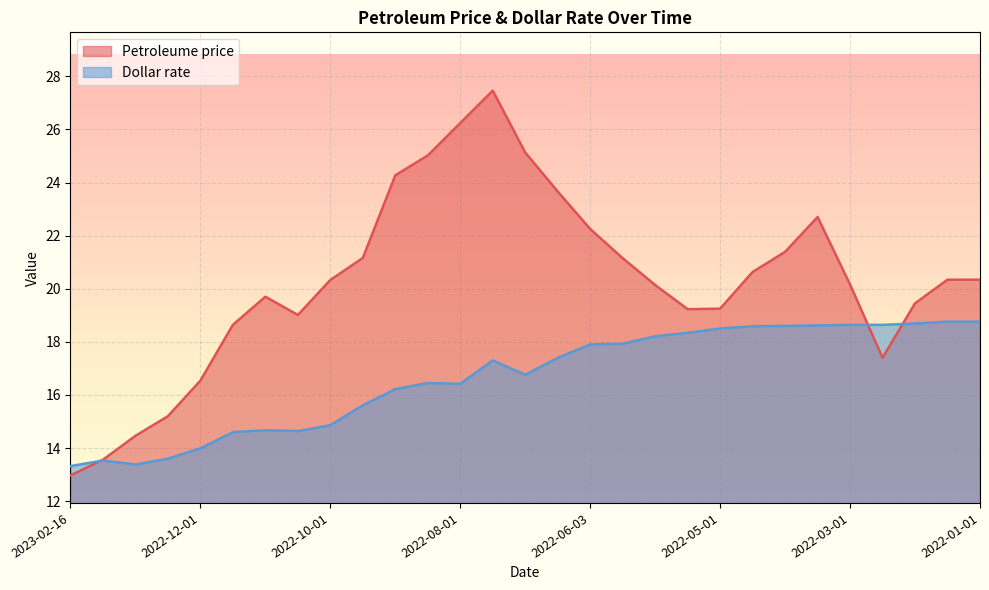

Reading left to right, what are all the values shown in this chart?

Petroleume price: 2022-01-01=20.3	2022-01-16=20.3	2022-02-01=19.4	2022-02-16=17.4	2022-03-01=20.2	2022-03-16=22.7	2022-04-01=21.4	2022-04-16=20.6	2022-05-01=19.2	2022-05-16=19.2	2022-05-27=20.1	2022-06-01=21.1	2022-06-03=22.2	2022-06-16=23.7	2022-07-01=25.1	2022-07-15=27.5	2022-08-01=26.2	2022-08-16=25.0	2022-09-01=24.3	2022-09-21=21.2	2022-10-01=20.3	2022-10-16=19.0	2022-11-01=19.7	2022-11-16=18.6	2022-12-01=16.5	2022-12-16=15.2	2023-01-01=14.5	2023-01-16=13.6	2023-02-16=13.0
Dollar rate: 2022-01-01=18.8	2022-01-16=18.8	2022-02-01=18.7	2022-02-16=18.6	2022-03-01=18.6	2022-03-16=18.6	2022-04-01=18.6	2022-04-16=18.6	2022-05-01=18.5	2022-05-16=18.3	2022-05-27=18.2	2022-06-01=17.9	2022-06-03=17.9	2022-06-16=17.4	2022-07-01=16.8	2022-07-15=17.3	2022-08-01=16.4	2022-08-16=16.4	2022-09-01=16.2	2022-09-21=15.6	2022-10-01=14.9	2022-10-16=14.6	2022-11-01=14.7	2022-11-16=14.6	2022-12-01=14.0	2022-12-16=13.6	2023-01-01=13.4	2023-01-16=13.5	2023-02-16=13.3